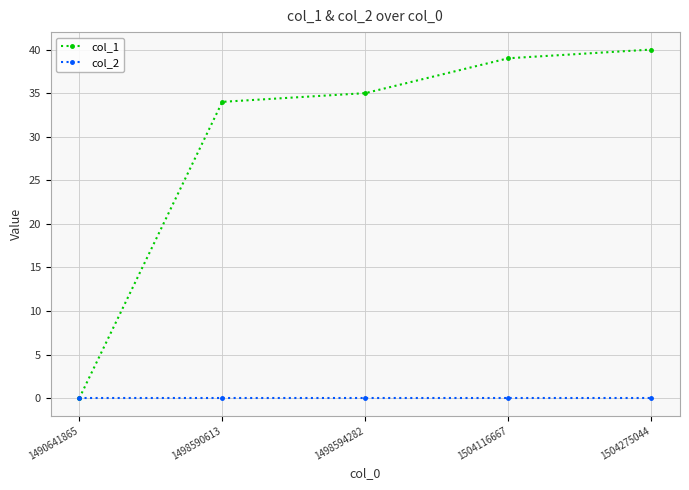

True or false: col_2 has more than 2 interior local peaks.

False